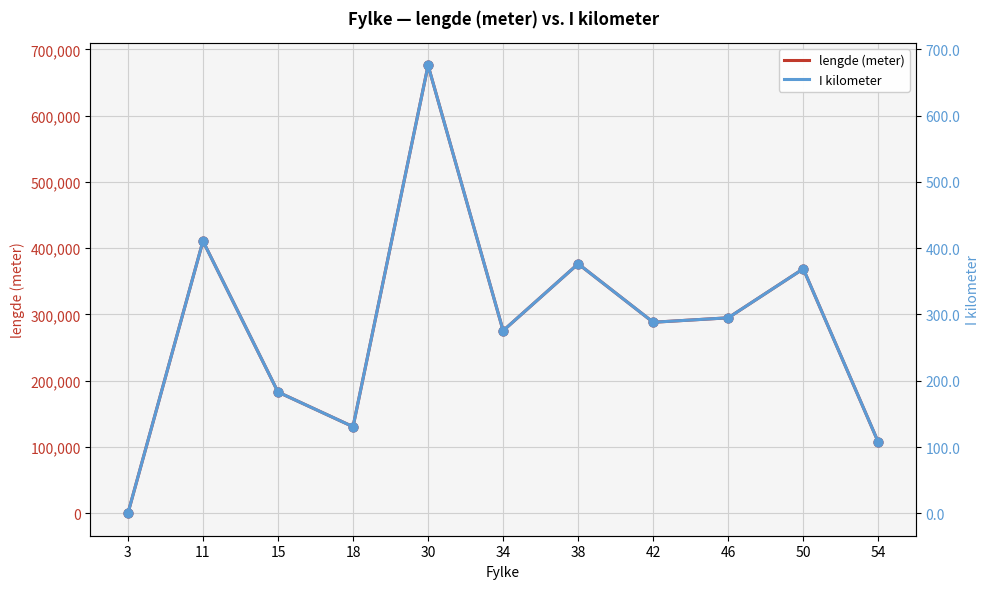

Which series has the widest spread of Y values?

lengde (meter)